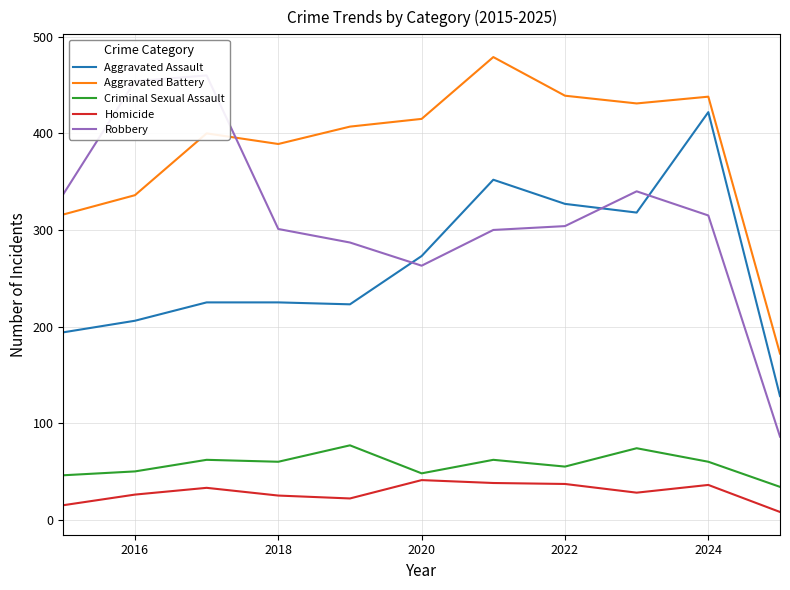

What are all the series names shown in the legend?

Aggravated Assault, Aggravated Battery, Criminal Sexual Assault, Homicide, Robbery